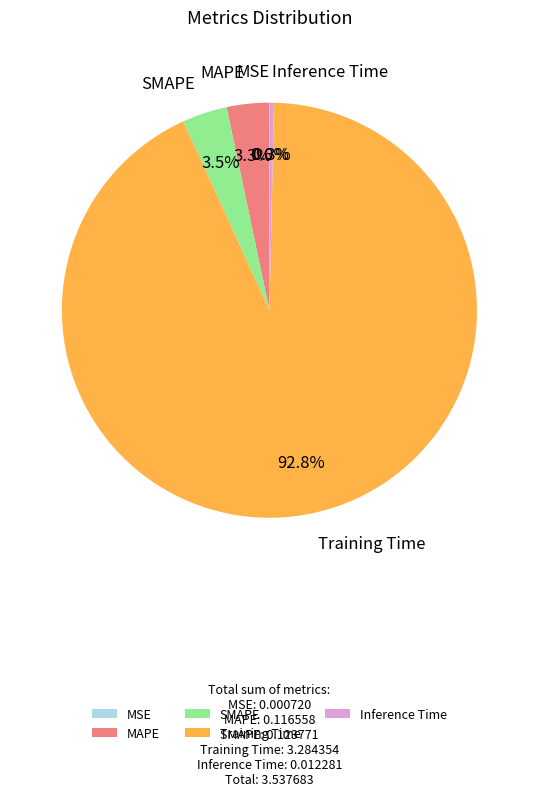

Is there any slice that represents more than half of the pie?

Yes